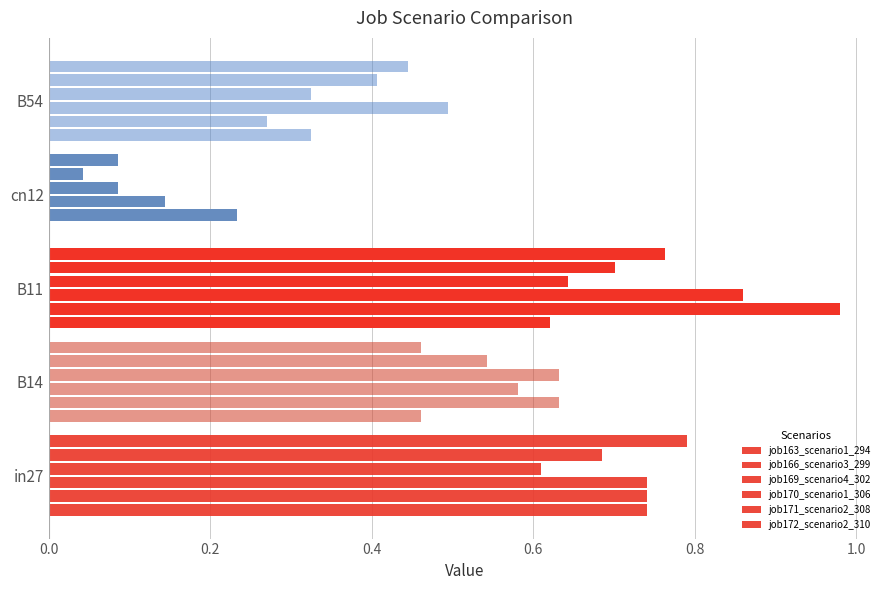

How many data points in job163_scenario1_294 are above 0?

4